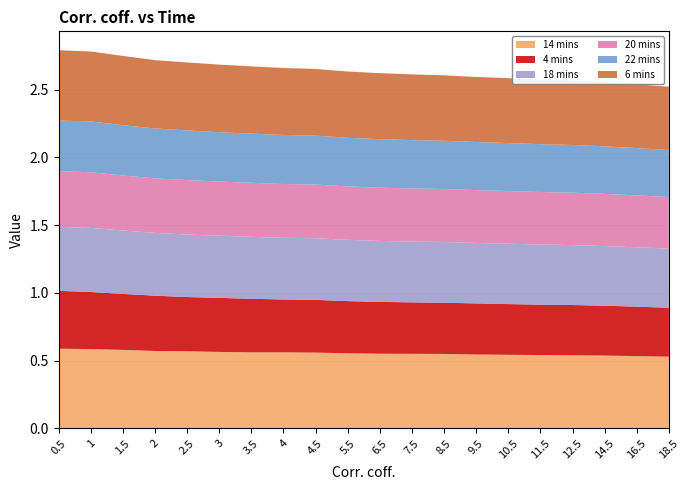

Reading left to right, transcribe all the data shown in this chart.

14 mins: 0.6	0.6	0.6	0.6	0.6	0.6	0.6	0.6	0.6	0.6	0.6	0.6	0.5	0.5	0.5	0.5	0.5	0.5	0.5	0.5
4 mins: 0.4	0.4	0.4	0.4	0.4	0.4	0.4	0.4	0.4	0.4	0.4	0.4	0.4	0.4	0.4	0.4	0.4	0.4	0.4	0.4
18 mins: 0.5	0.5	0.5	0.5	0.5	0.5	0.5	0.5	0.5	0.5	0.5	0.4	0.4	0.4	0.4	0.4	0.4	0.4	0.4	0.4
20 mins: 0.4	0.4	0.4	0.4	0.4	0.4	0.4	0.4	0.4	0.4	0.4	0.4	0.4	0.4	0.4	0.4	0.4	0.4	0.4	0.4
22 mins: 0.4	0.4	0.4	0.4	0.4	0.4	0.4	0.4	0.4	0.4	0.4	0.4	0.4	0.4	0.4	0.4	0.4	0.4	0.3	0.3
6 mins: 0.5	0.5	0.5	0.5	0.5	0.5	0.5	0.5	0.5	0.5	0.5	0.5	0.5	0.5	0.5	0.5	0.5	0.5	0.5	0.5